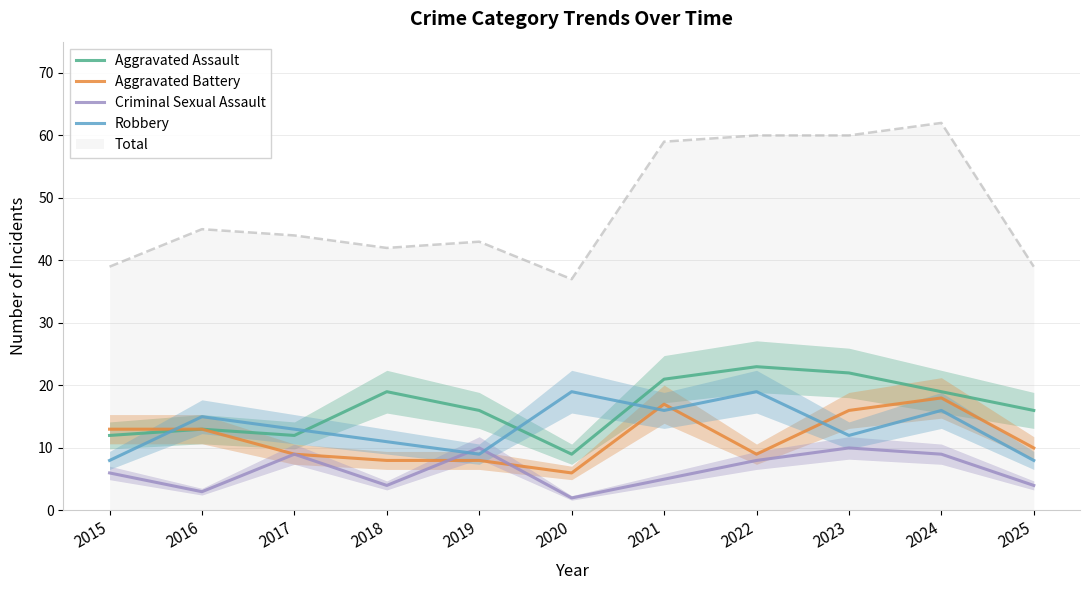

Which label corresponds to the largest value in the chart?

2024